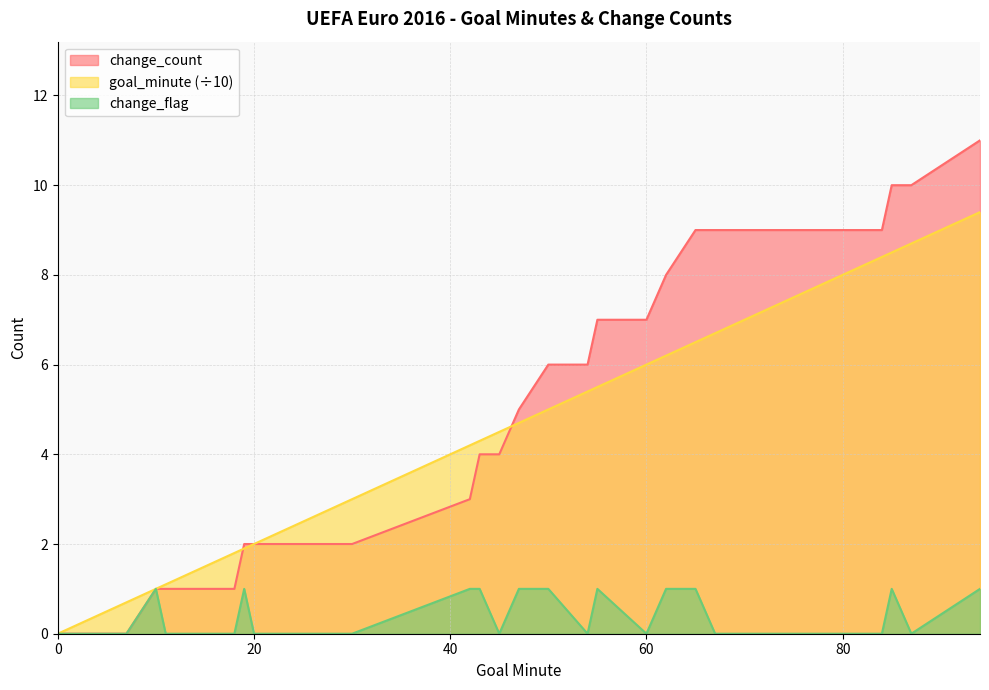

What is the approximate value of goal_minute at 65?

6.5